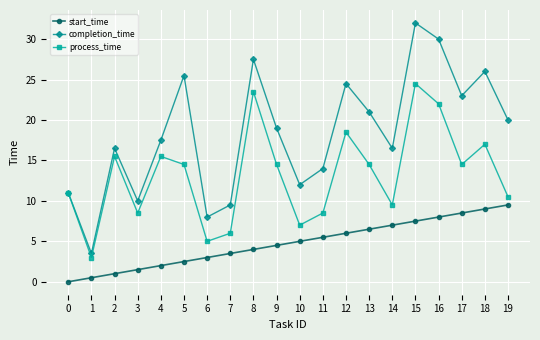

Where is start_time nearest to the value 4?

8